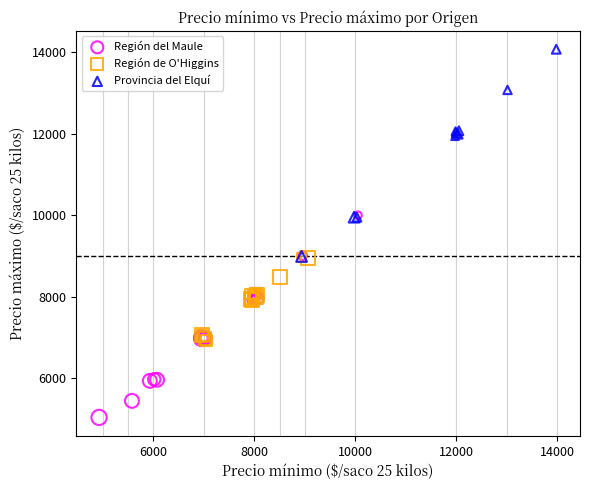

Which series reaches the maximum Y coordinate?

Provincia del Elquí